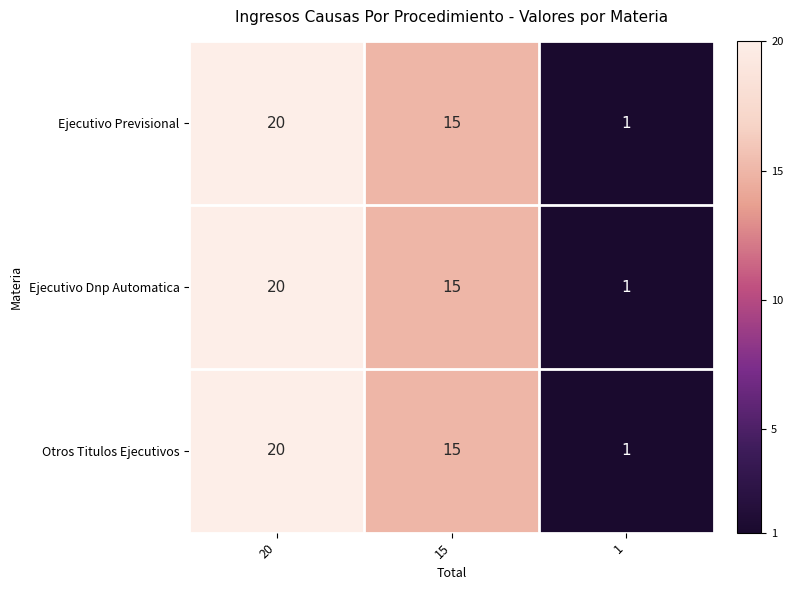

Where does the Ejecutivo Previsional series first go above 15?

20